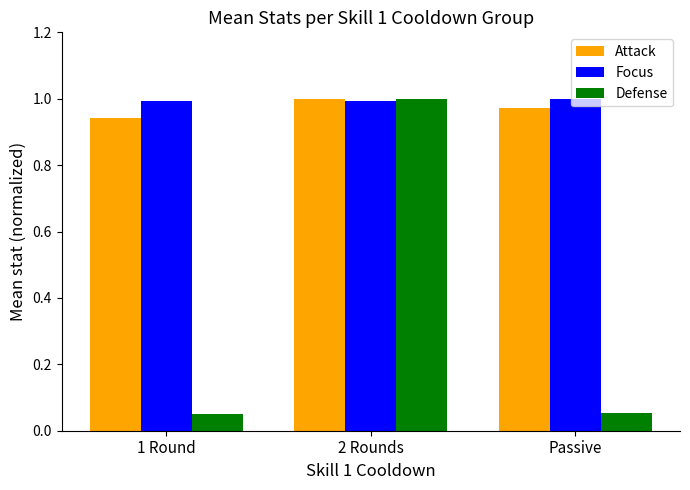

What is the sum of all Focus values?

3.0